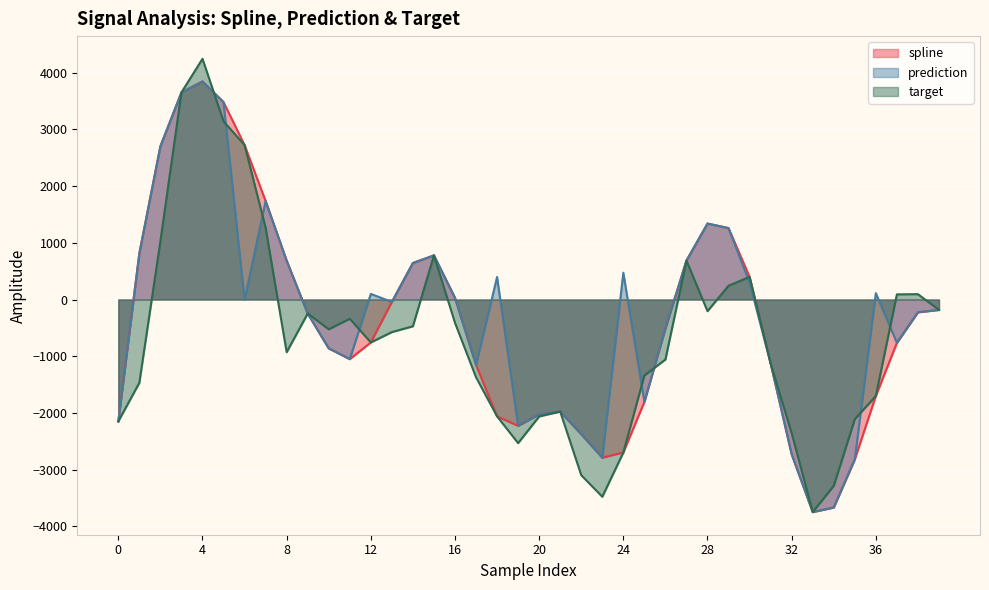

In target, how many points are higher than both neighbors (excluding endpoints)?

8